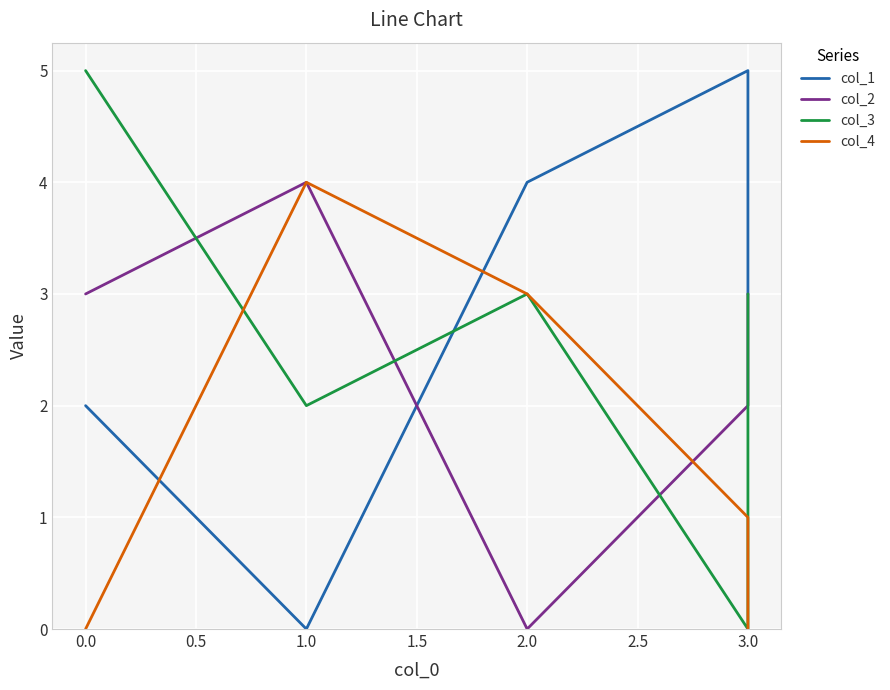

What is the difference between the maximum and minimum values in the col_1 series?

5